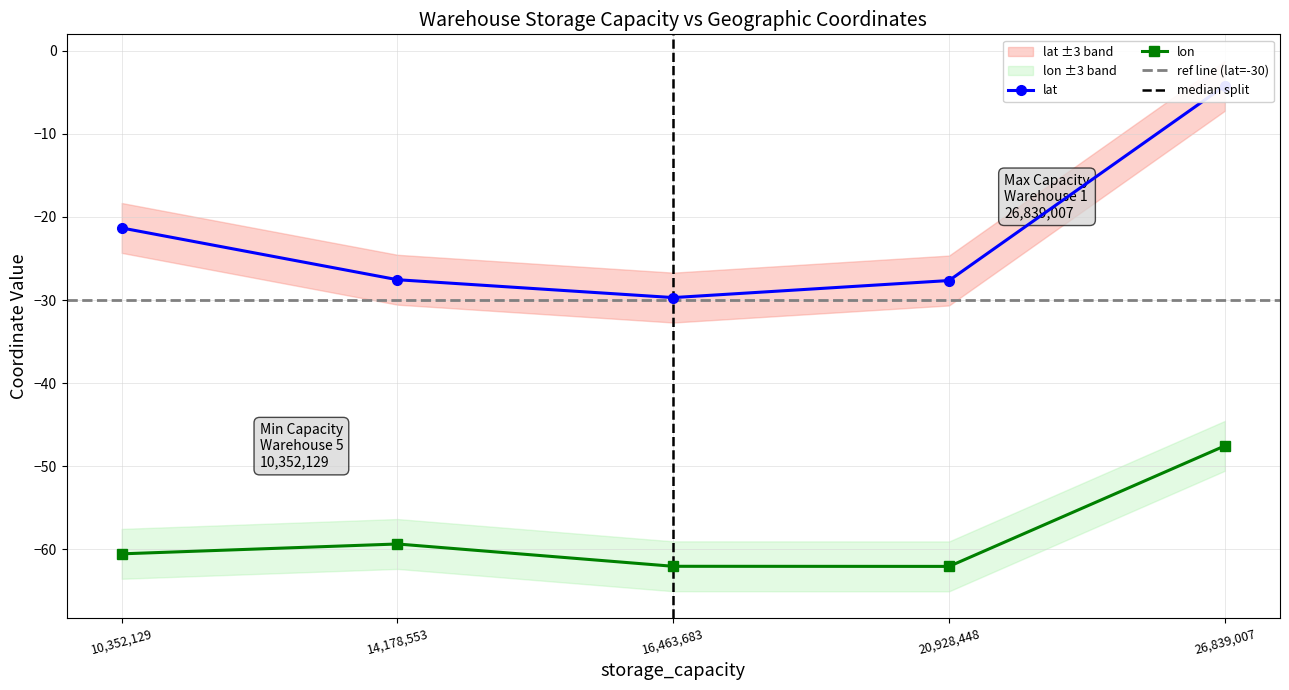

At which category does lon reach its first local valley?

20928448